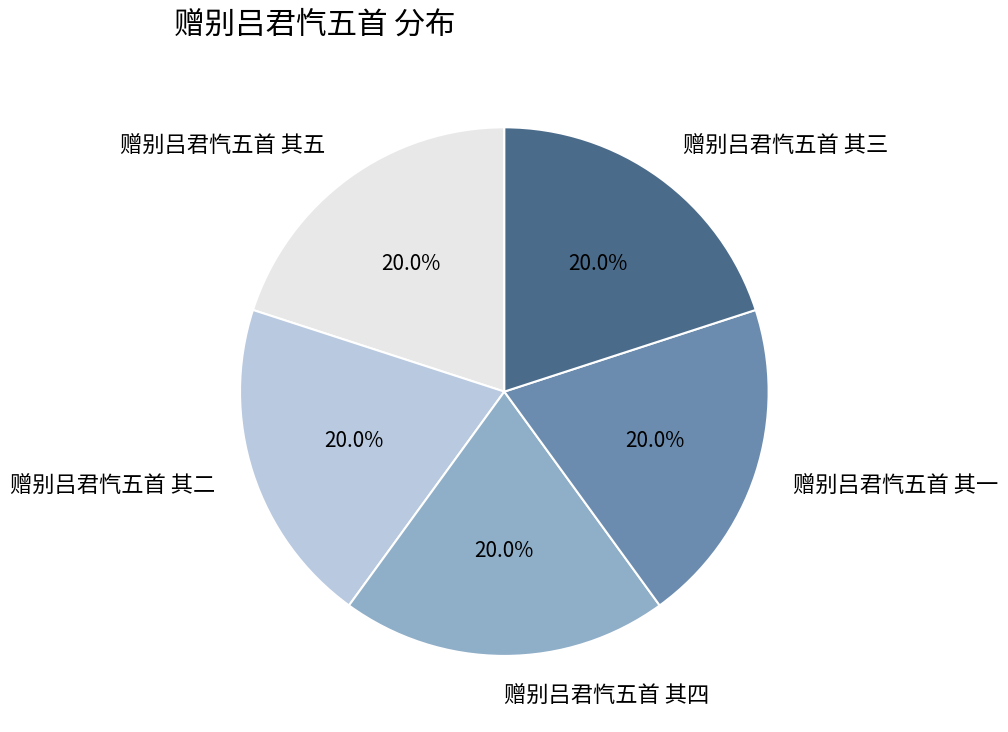

To the nearest percent, what portion does 赠别吕君忾五首 其一 represent?

20%